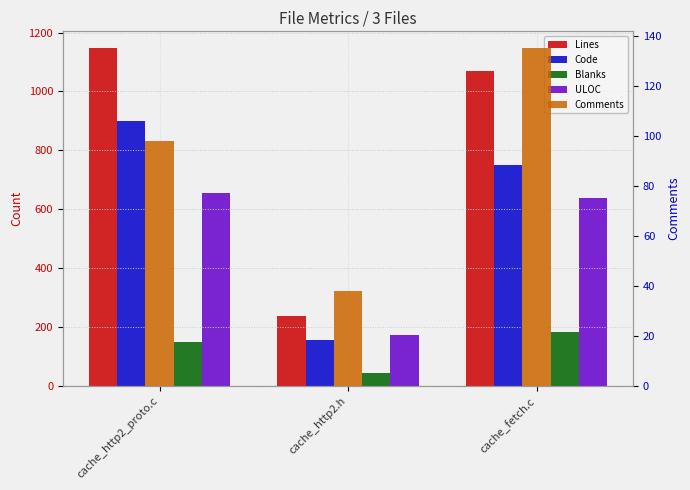

Is it true that Comments equals 38 at cache_http2.h?

True